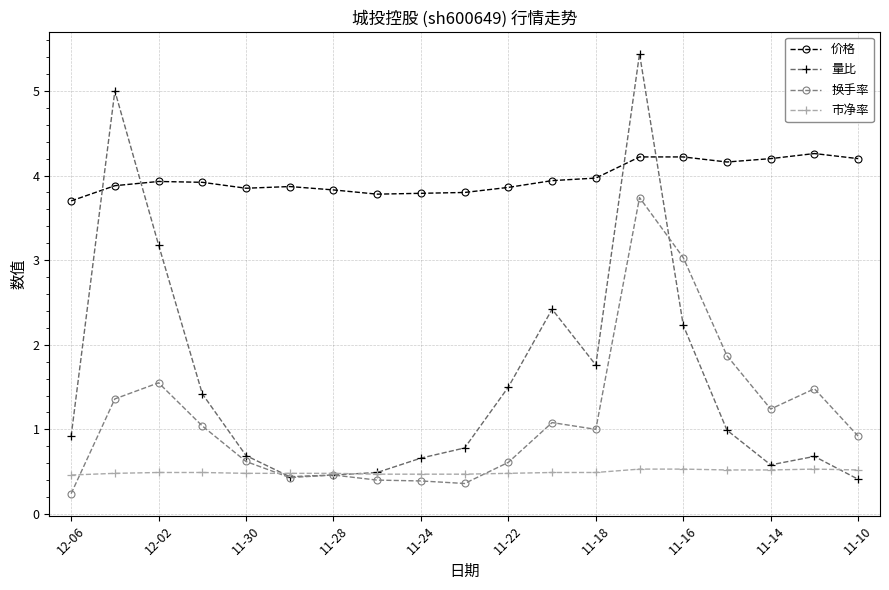

Count the number of data series in this chart.

4